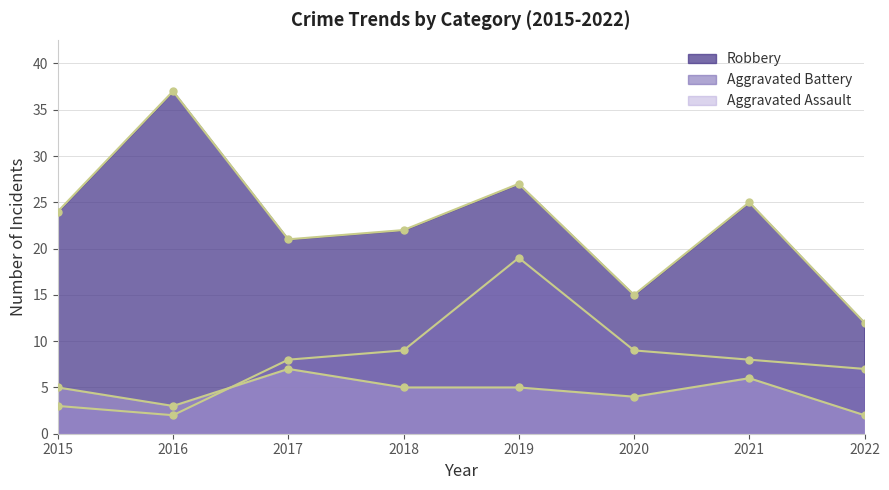

True or false: Robbery and Aggravated Battery intersect in this chart.

False